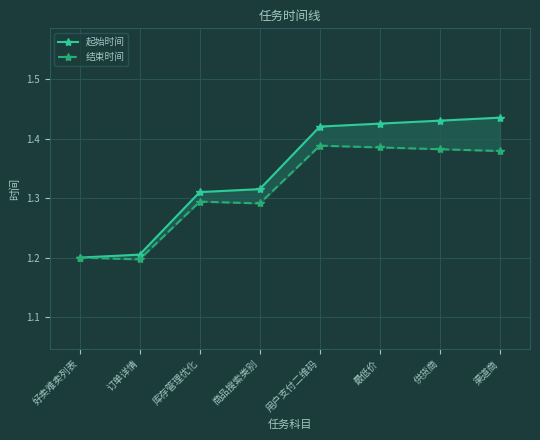

List the series in order of their overall mean, lowest first.

结束时间, 起始时间